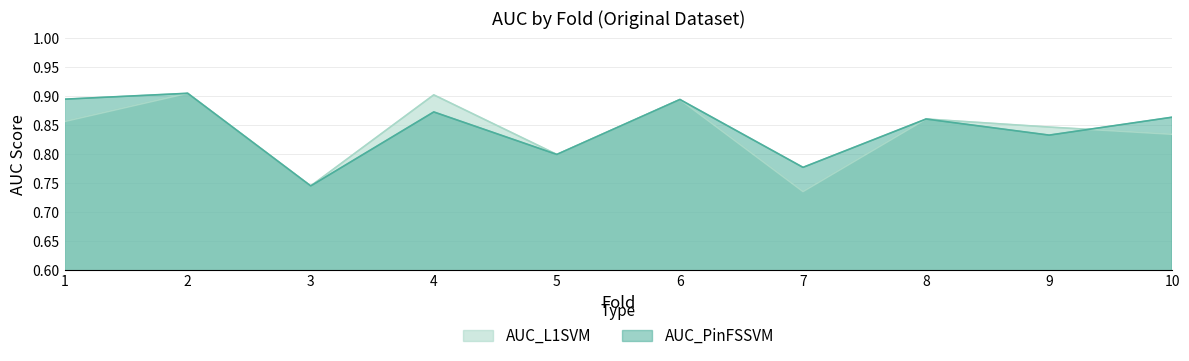

How many lines are shown in the chart?

2